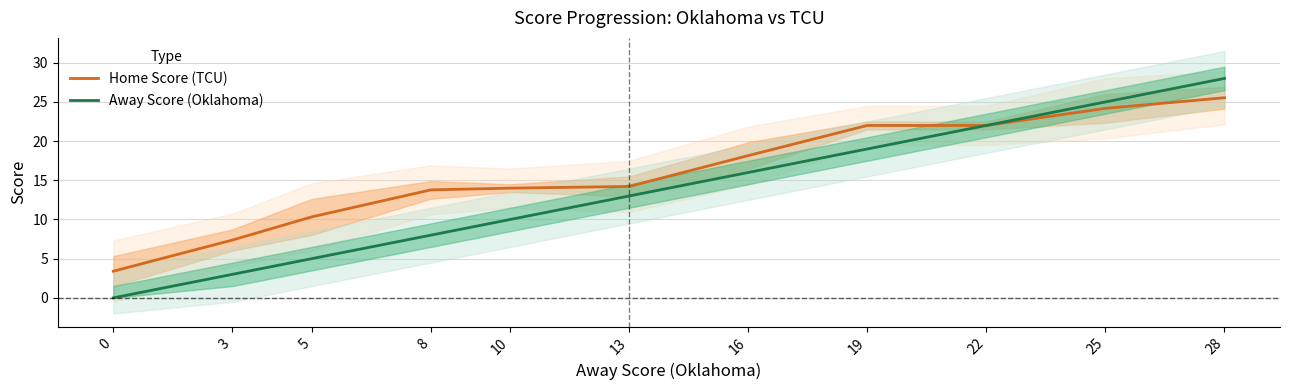

At how many categories does at least one series exceed 11?

8